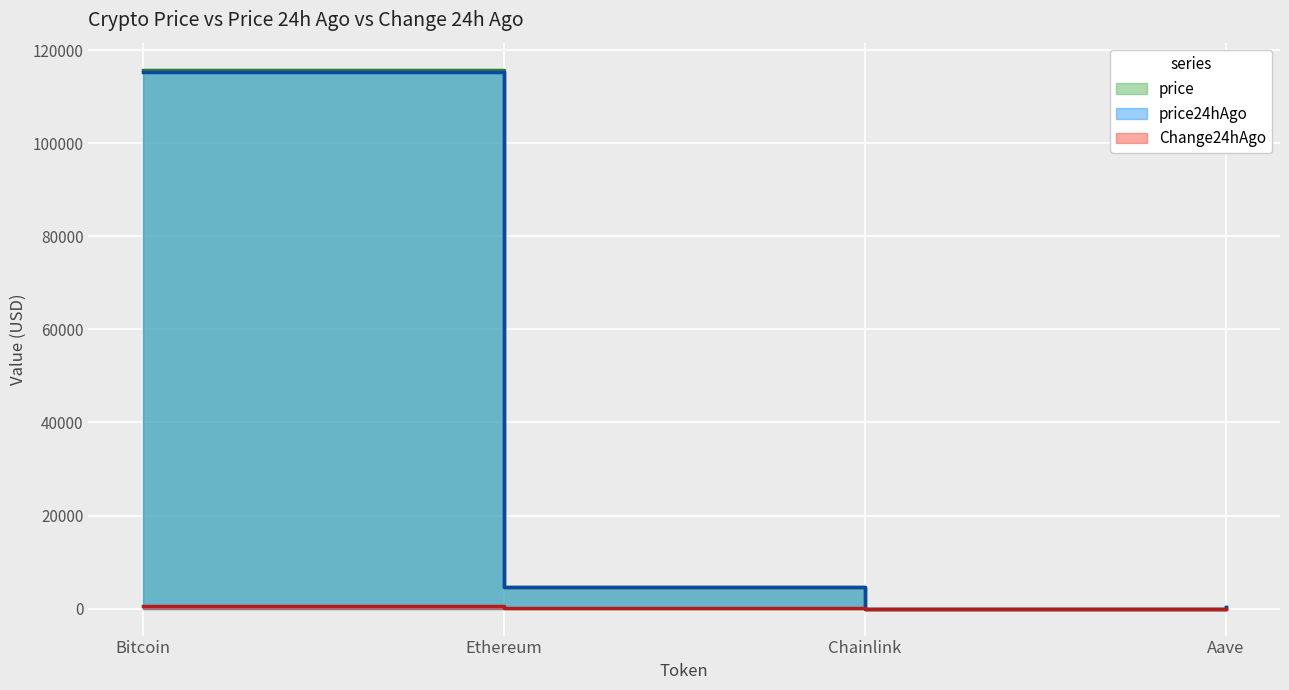

Where does the Change24hAgo series first go above 109?

Bitcoin